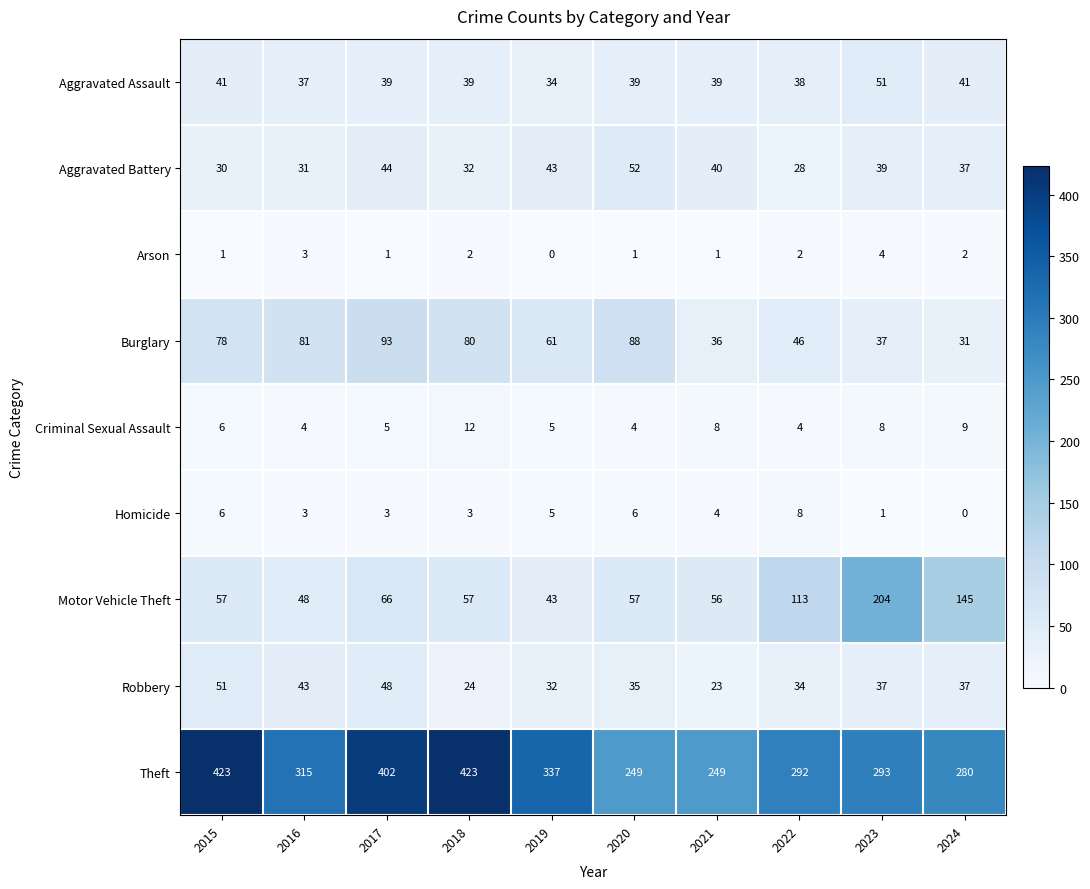

What is the total value across all series at 2019?

560